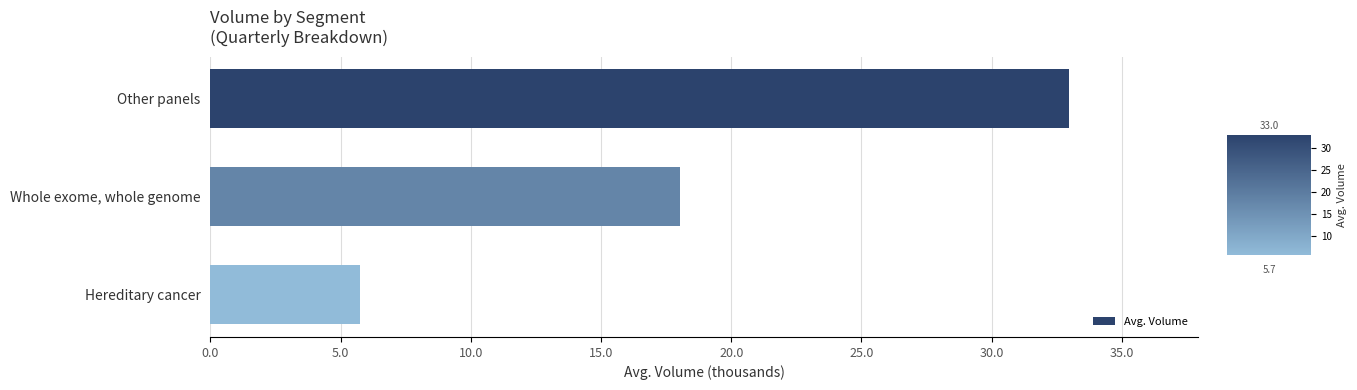

Is it true that the value at Whole exome, whole genome is 18.0?

True